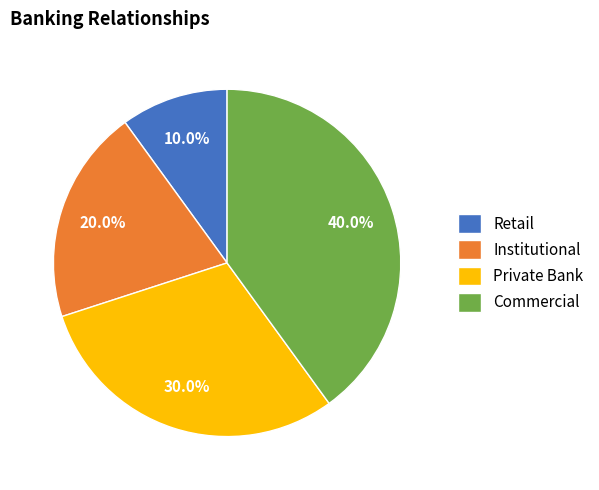

Do Institutional and Commercial together represent more than half of the pie?

Yes